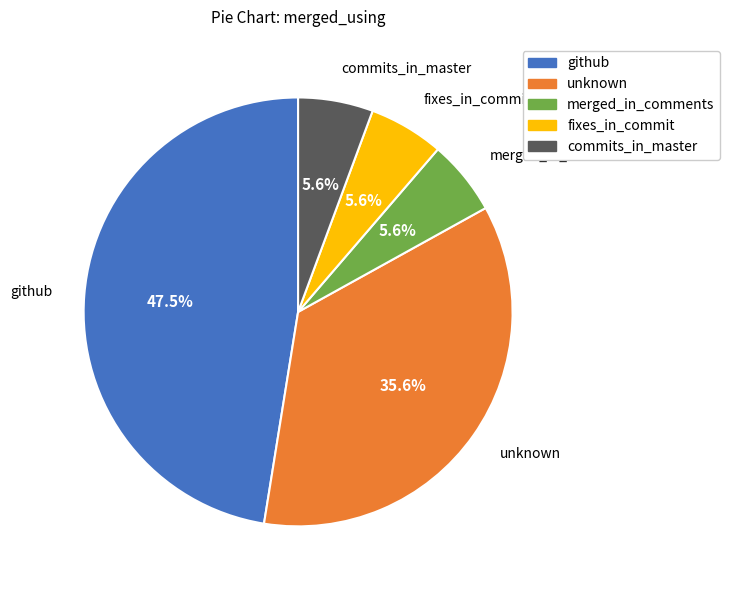

Do github and fixes_in_commit together represent more than half of the pie?

Yes